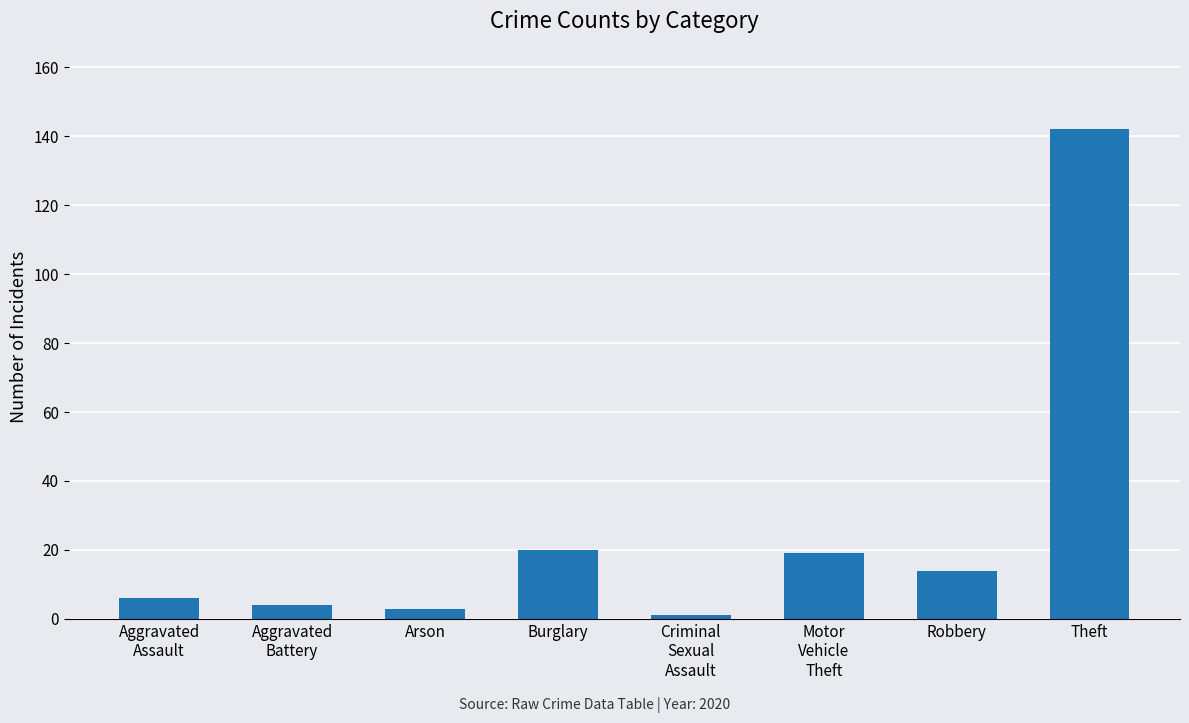

What is the label of the 5th bar from the left?

Criminal
Sexual
Assault